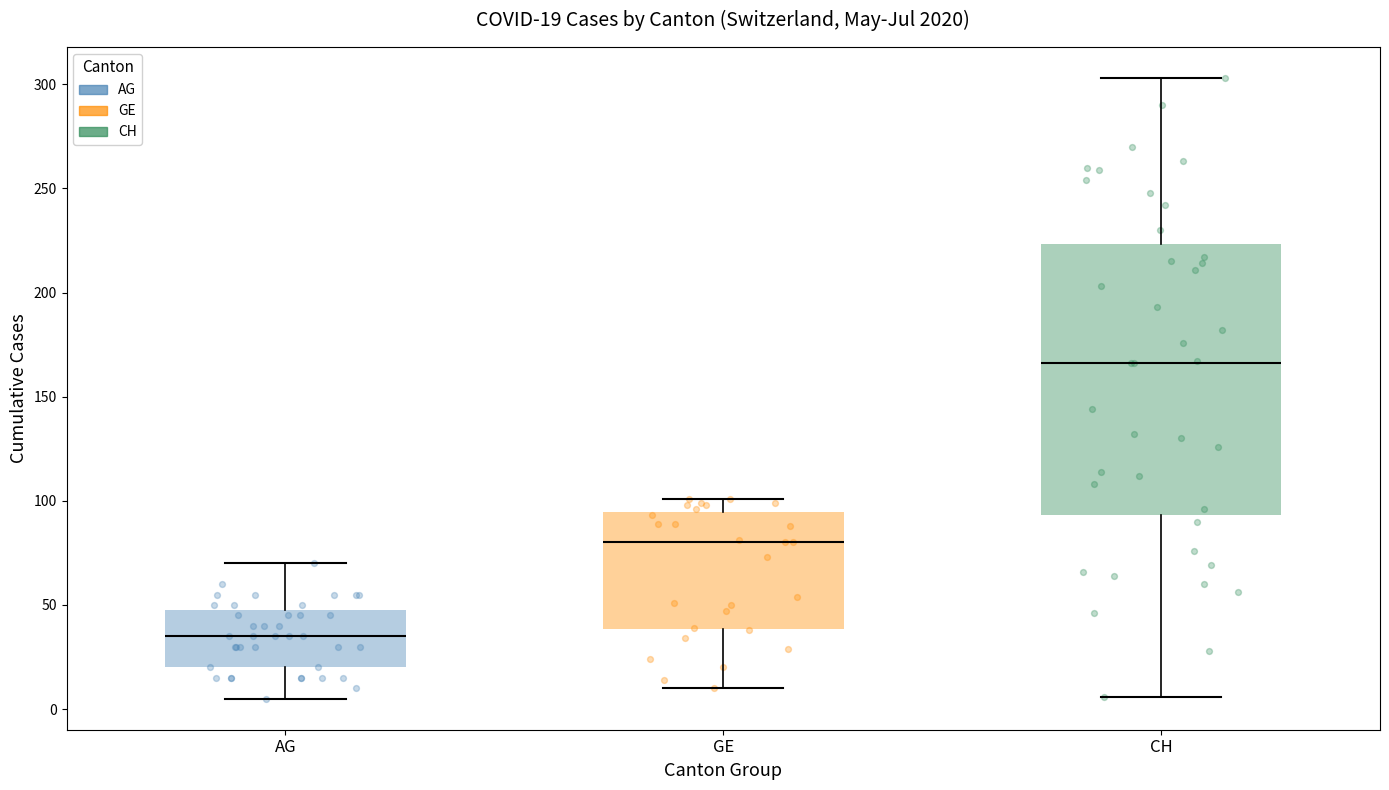

Which box has the lowest median line?

AG